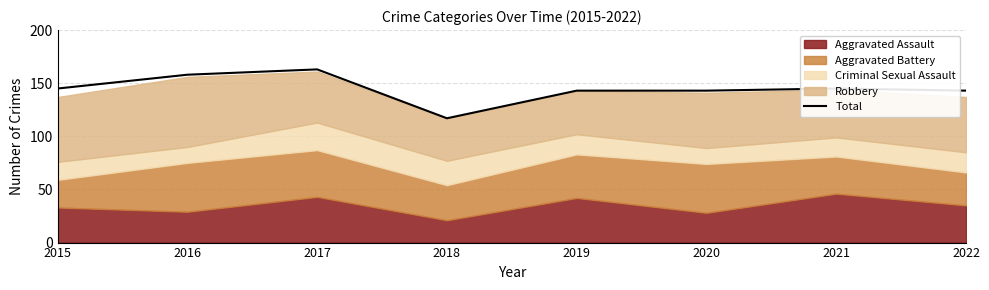

How many values are below 145?

4